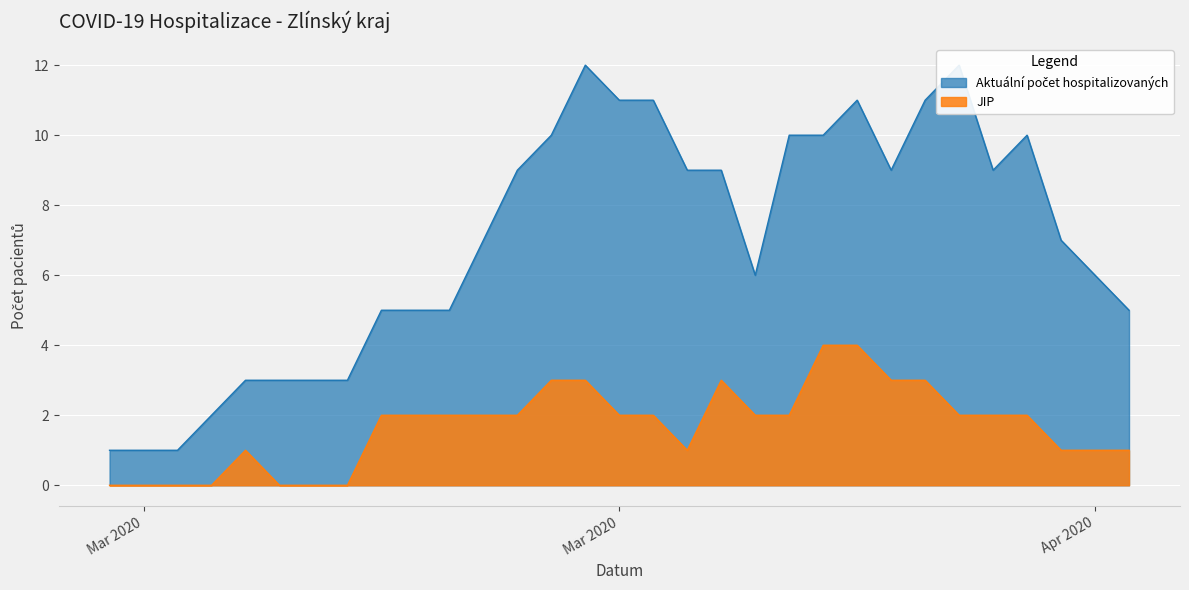

True or false: JIP and Aktuální počet hospitalizovaných intersect in this chart.

False